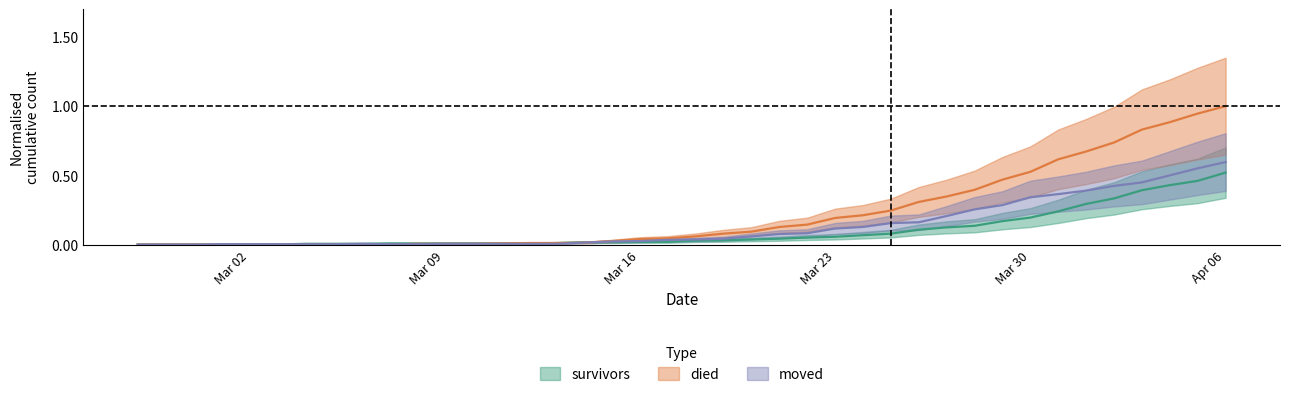

Reading left to right, list all the values displayed in this chart.

survivors: 0.0	0.0	0.0	0.0	0.0	0.0	0.0	0.0	0.0	0.0	0.0	0.0	0.0	0.0	0.0	0.0	0.0	0.0	0.0	0.0	0.0	0.0	0.0	0.0	0.1	0.1	0.1	0.1	0.1	0.1	0.1	0.2	0.2	0.2	0.3	0.3	0.4	0.4	0.5	0.5
died: 0.0	0.0	0.0	0.0	0.0	0.0	0.0	0.0	0.0	0.0	0.0	0.0	0.0	0.0	0.0	0.0	0.0	0.0	0.0	0.0	0.1	0.1	0.1	0.1	0.1	0.2	0.2	0.2	0.3	0.3	0.4	0.5	0.5	0.6	0.7	0.7	0.8	0.9	0.9	1.0
moved: 0.0	0.0	0.0	0.0	0.0	0.0	0.0	0.0	0.0	0.0	0.0	0.0	0.0	0.0	0.0	0.0	0.0	0.0	0.0	0.0	0.0	0.0	0.1	0.1	0.1	0.1	0.1	0.2	0.2	0.2	0.3	0.3	0.3	0.4	0.4	0.4	0.4	0.5	0.6	0.6